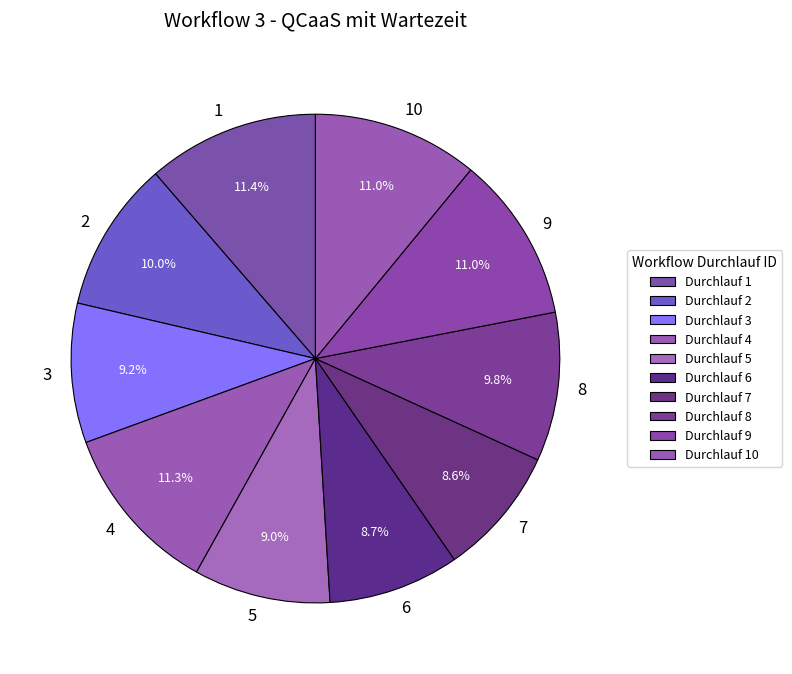

Rank the categories by value from lowest to highest.

7, 6, 5, 3, 8, 2, 10, 9, 4, 1